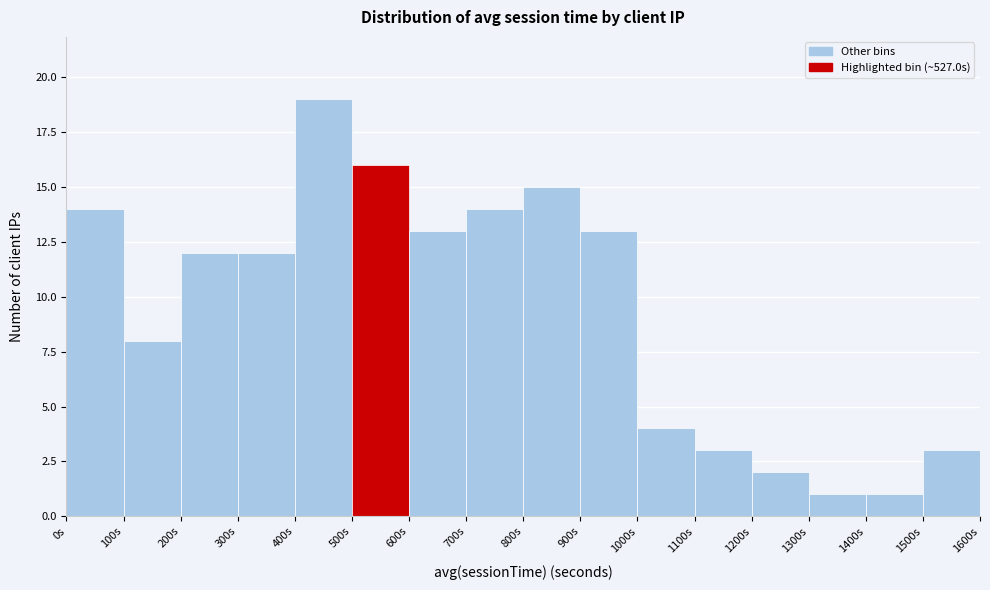

What is the height of the bar covering 1000 to 1100 on the x-axis? The values are not printed on the chart, so give them approximately, as read against the axis.

4